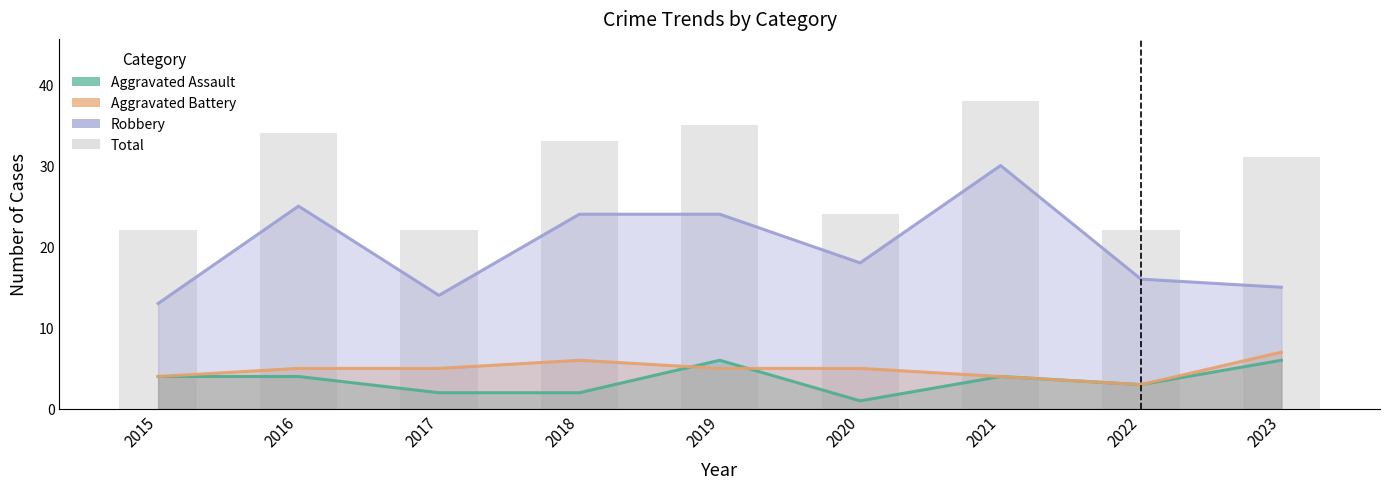

What are all the series names shown in the legend?

Aggravated Assault, Aggravated Battery, Robbery, Total